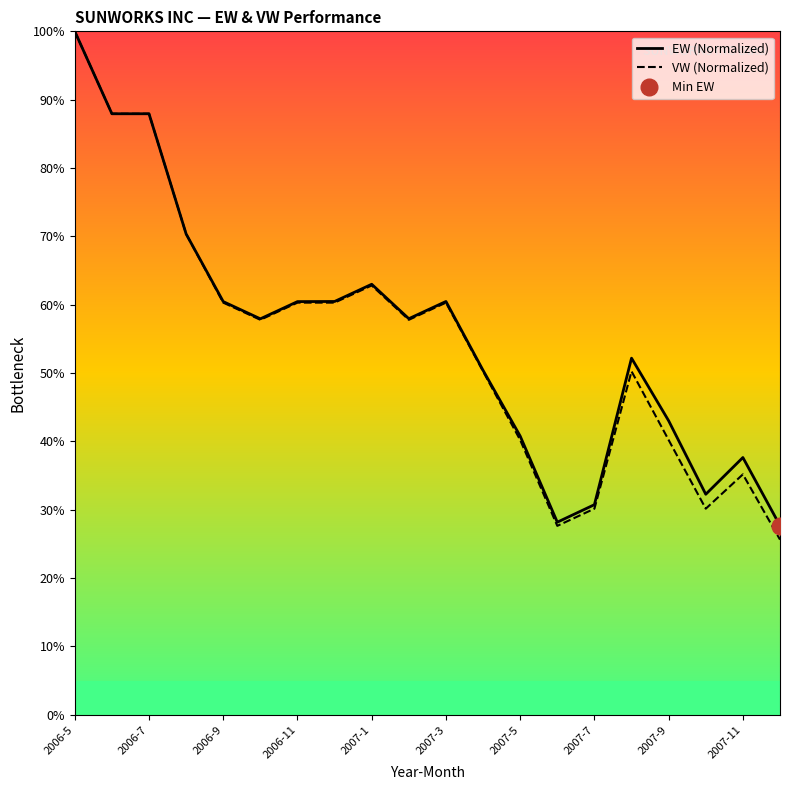

True or false: VW (Normalized) and EW (Normalized) cross at least once.

False